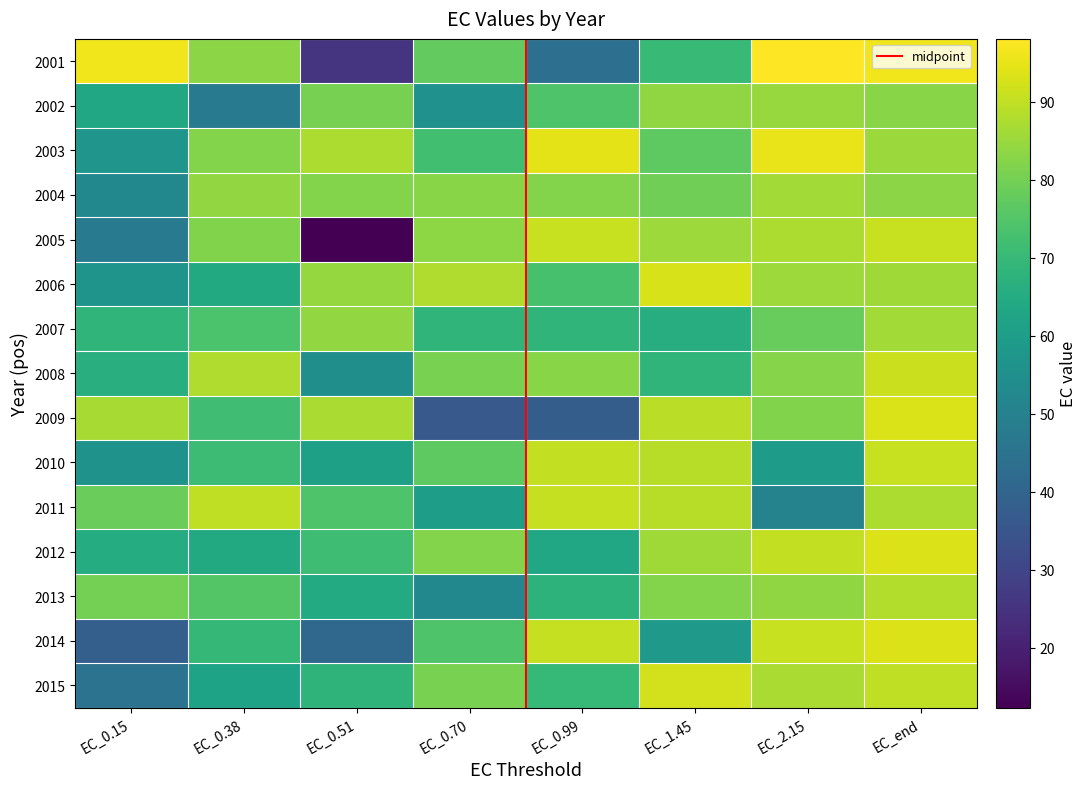

What is the difference between the maximum and minimum values in the 2012 series?

29.9